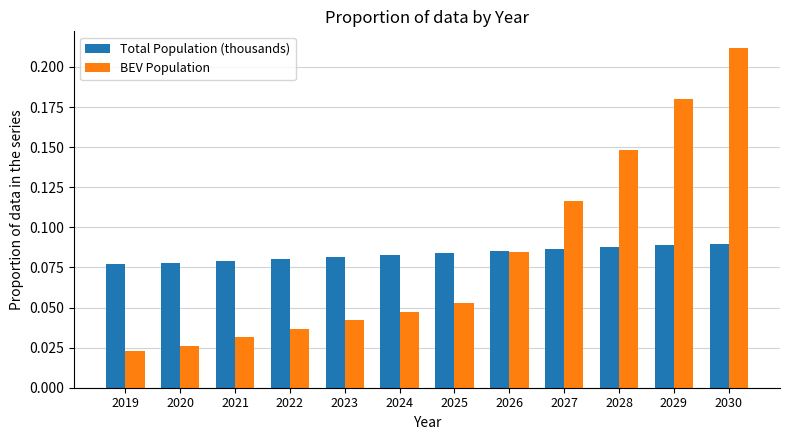

Which category has the lowest value across all series?

2019